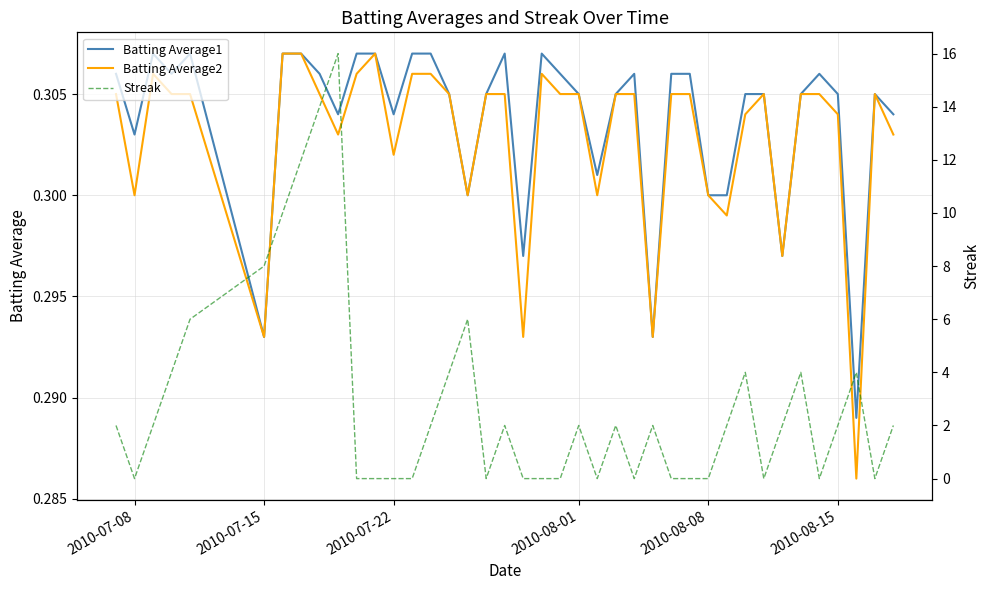

Is the value of Batting Average2 at 2010-08-15 greater than the value of Batting Average1 at 2010-08-01?

No